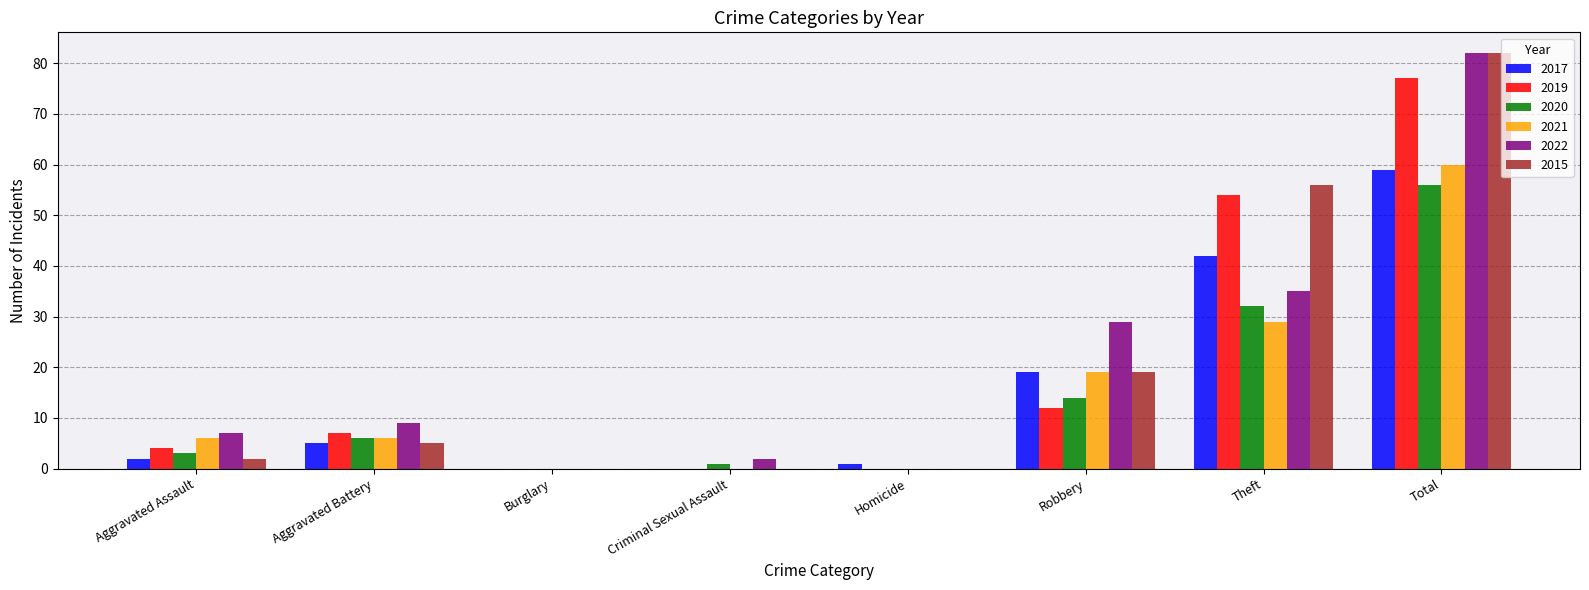

Is the value of 2021 at Aggravated Assault greater than the value of 2019 at Total?

No